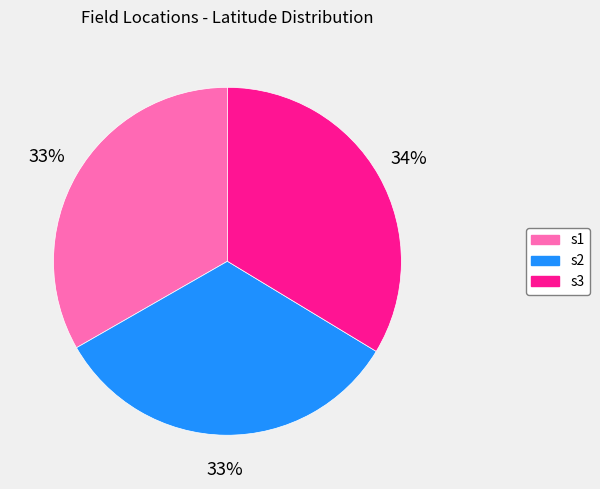

Approximately how many times larger is the value at s2 compared to s3?

1.0